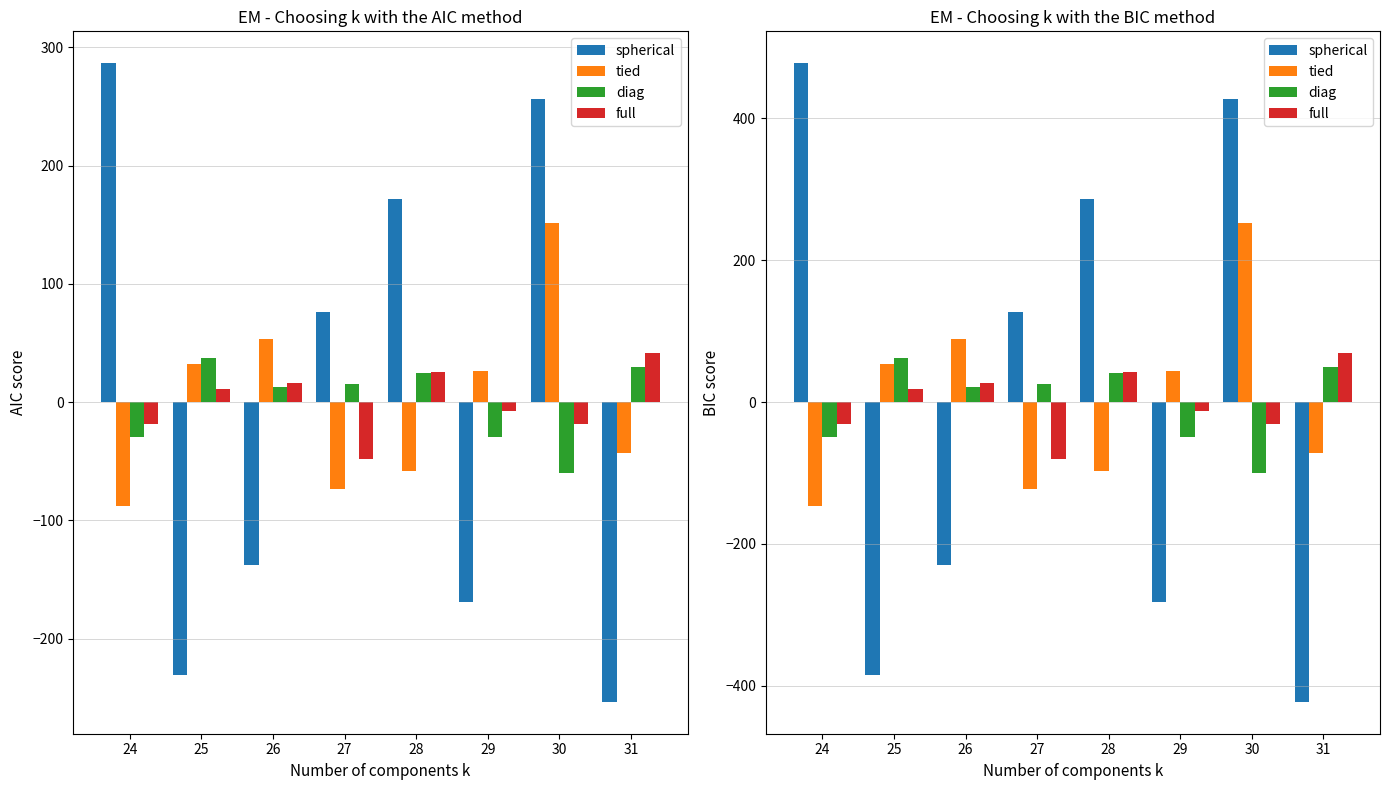

What is the difference between the maximum and minimum values in the tied series?

400.0